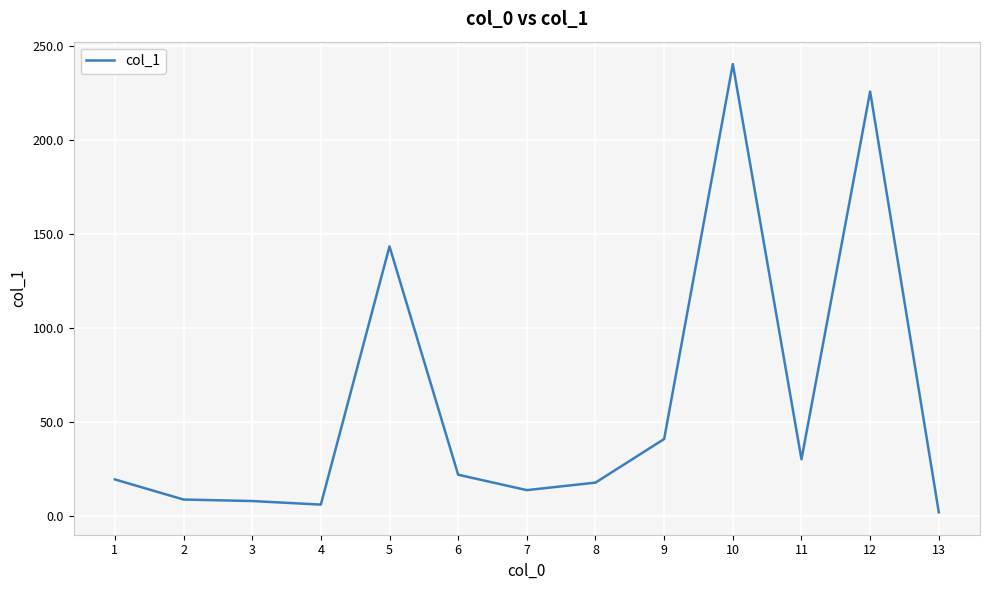

What is the sum of all values?

776.5